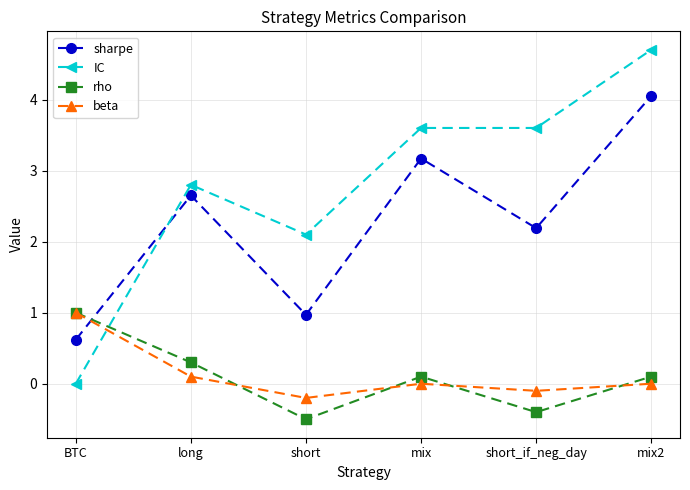

True or false: rho and IC intersect in this chart.

True